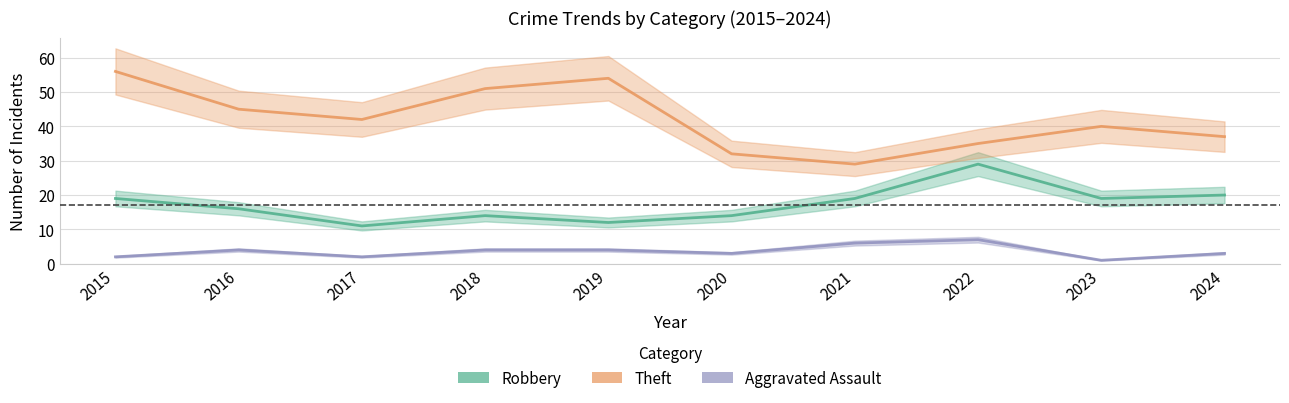

Which series has the largest range (max minus min)?

Theft